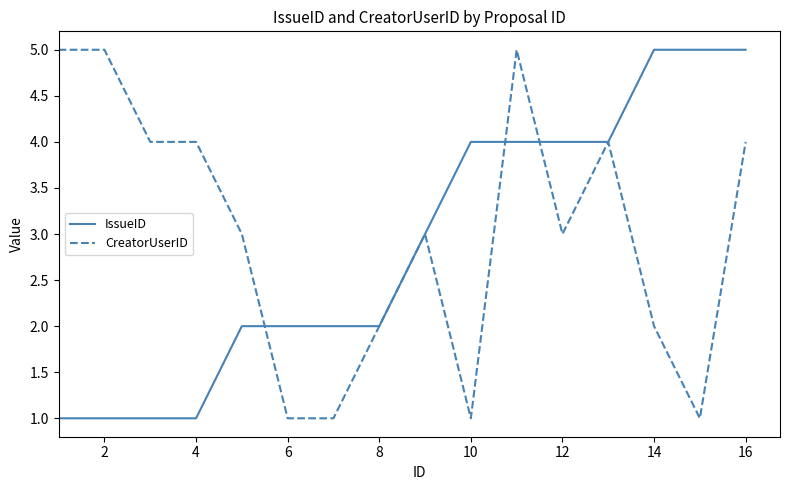

What are all the series names shown in the legend?

IssueID, CreatorUserID